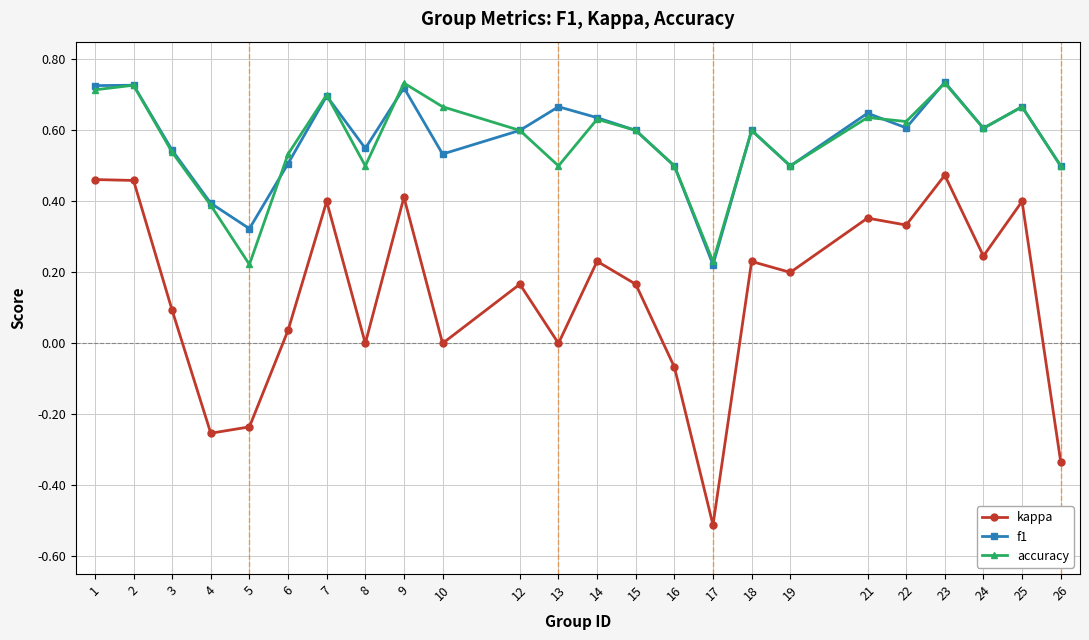

The f1 series shows 0.7 at 26. True or false?

False